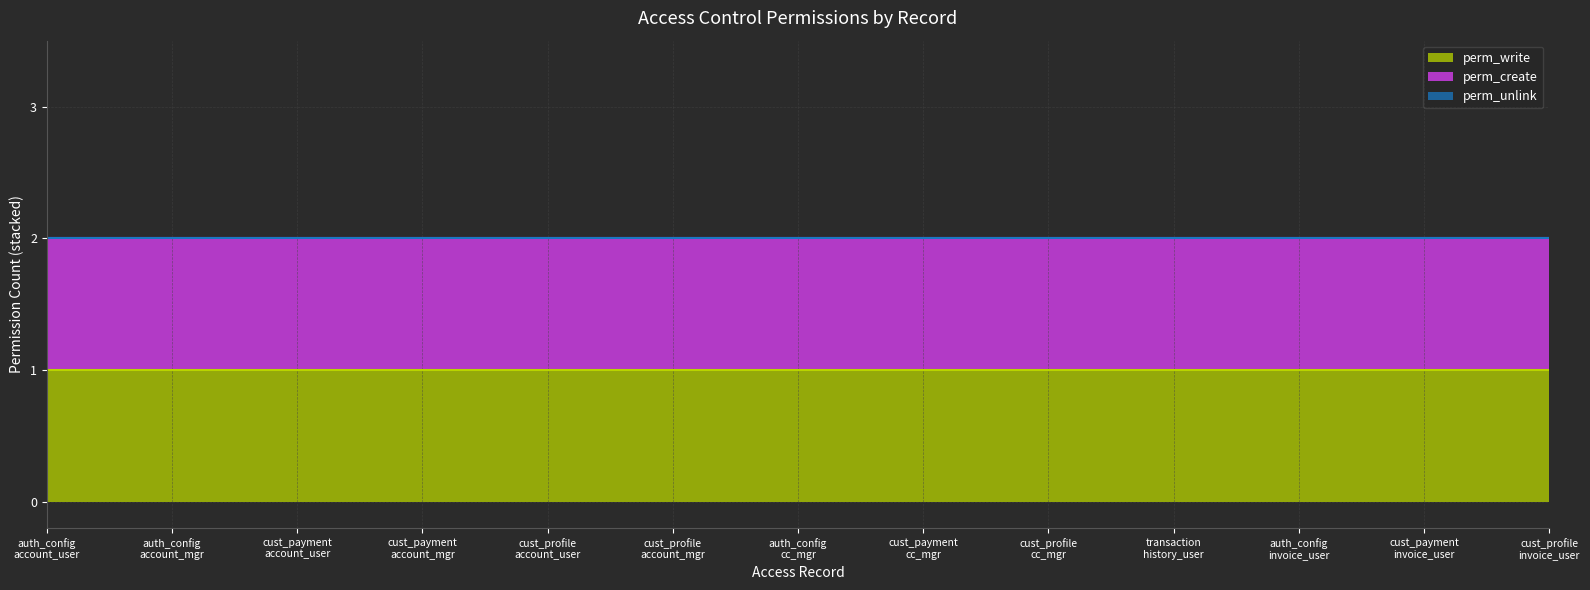

How many lines are shown in the chart?

3